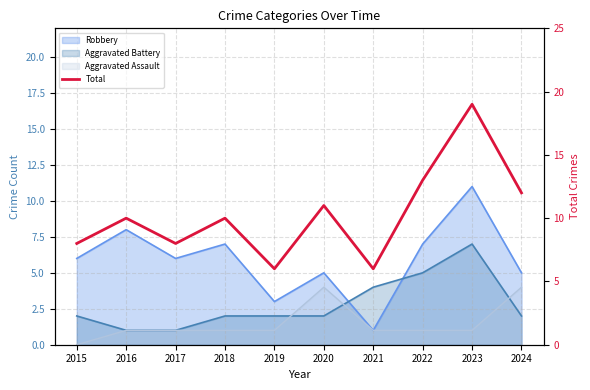

How many lines are shown in the chart?

1